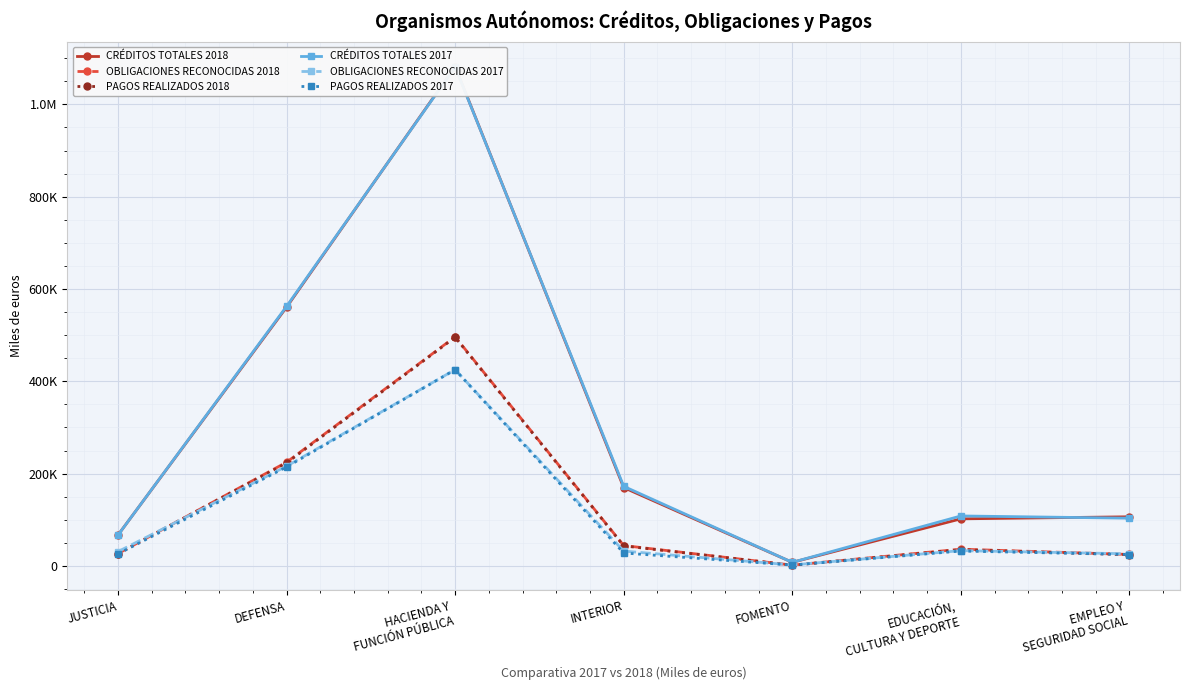

Reading left to right, list all the values displayed in this chart.

CRÉDITOS TOTALES 2018: JUSTICIA=66834	DEFENSA=560550	HACIENDA Y
FUNCIÓN PÚBLICA=1082042	INTERIOR=169697	FOMENTO=7733	EDUCACIÓN,
CULTURA Y DEPORTE=101985	EMPLEO Y
SEGURIDAD SOCIAL=106423
OBLIGACIONES RECONOCIDAS 2018: JUSTICIA=26740	DEFENSA=224594	HACIENDA Y
FUNCIÓN PÚBLICA=496369	INTERIOR=44161	FOMENTO=1669	EDUCACIÓN,
CULTURA Y DEPORTE=36255	EMPLEO Y
SEGURIDAD SOCIAL=24802
PAGOS REALIZADOS 2018: JUSTICIA=26712	DEFENSA=223041	HACIENDA Y
FUNCIÓN PÚBLICA=495438	INTERIOR=43395	FOMENTO=1499	EDUCACIÓN,
CULTURA Y DEPORTE=35213	EMPLEO Y
SEGURIDAD SOCIAL=24276
CRÉDITOS TOTALES 2017: JUSTICIA=66717	DEFENSA=562273	HACIENDA Y
FUNCIÓN PÚBLICA=1080923	INTERIOR=172424	FOMENTO=7739	EDUCACIÓN,
CULTURA Y DEPORTE=108244	EMPLEO Y
SEGURIDAD SOCIAL=103379
OBLIGACIONES RECONOCIDAS 2017: JUSTICIA=30928	DEFENSA=215973	HACIENDA Y
FUNCIÓN PÚBLICA=425259	INTERIOR=32091	FOMENTO=2065	EDUCACIÓN,
CULTURA Y DEPORTE=33071	EMPLEO Y
SEGURIDAD SOCIAL=26197
PAGOS REALIZADOS 2017: JUSTICIA=25959	DEFENSA=214355	HACIENDA Y
FUNCIÓN PÚBLICA=425072	INTERIOR=27979	FOMENTO=1792	EDUCACIÓN,
CULTURA Y DEPORTE=32238	EMPLEO Y
SEGURIDAD SOCIAL=24678